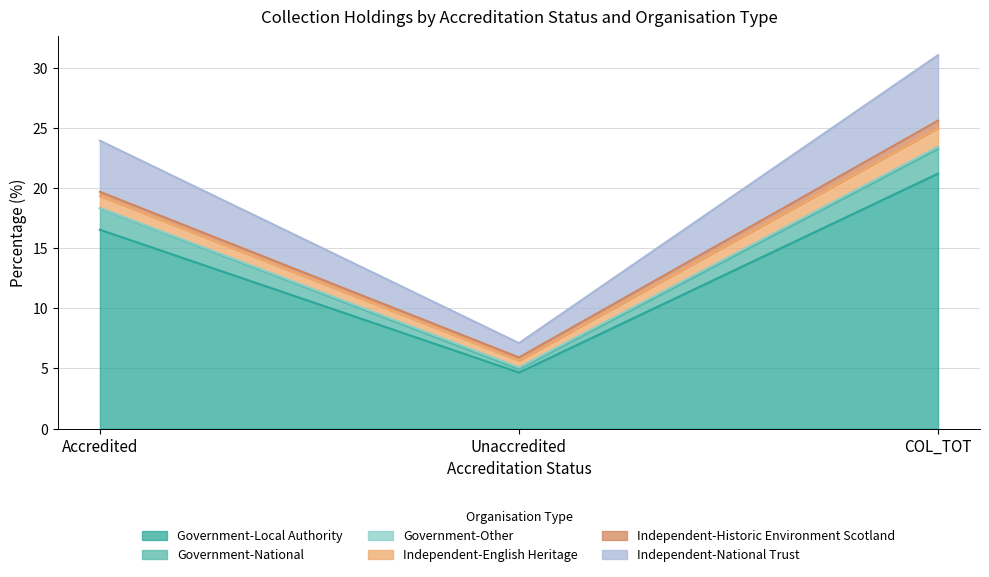

Is it true that Independent-National_Trust equals 7.3 at COL_TOT?

False